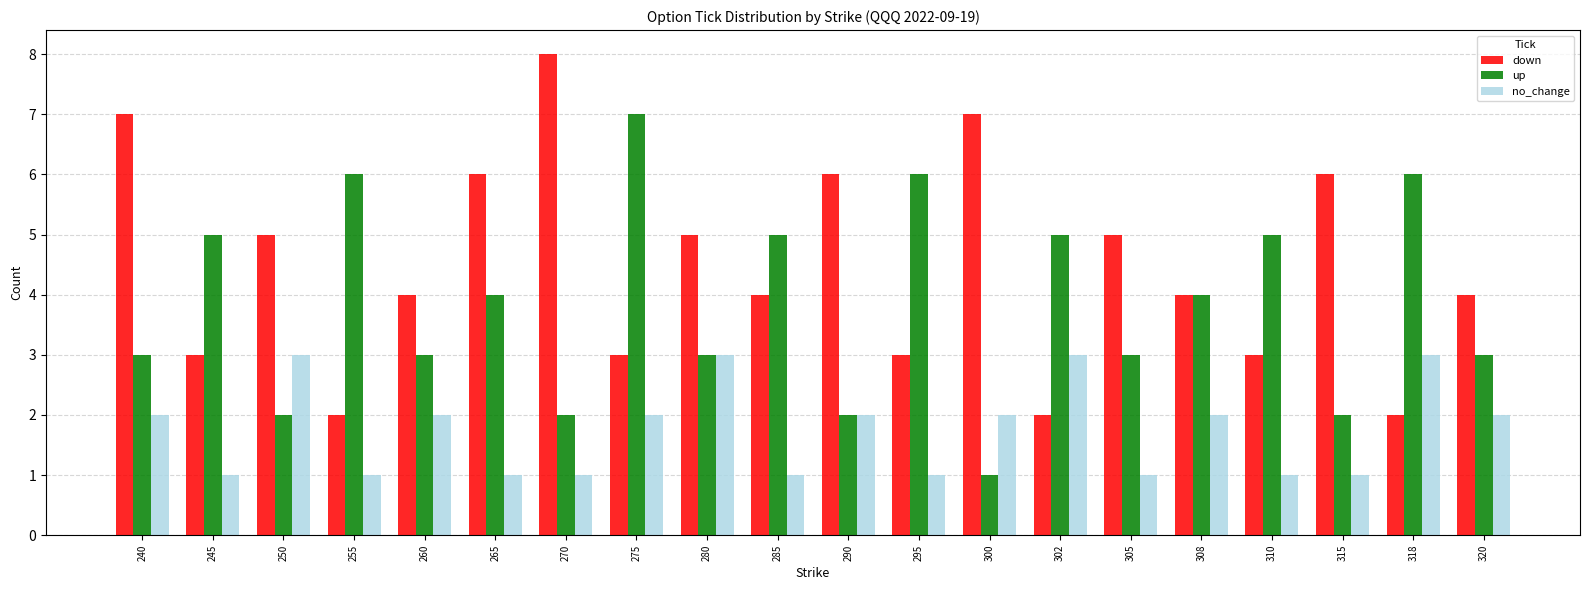

Count the number of categories in the chart.

20